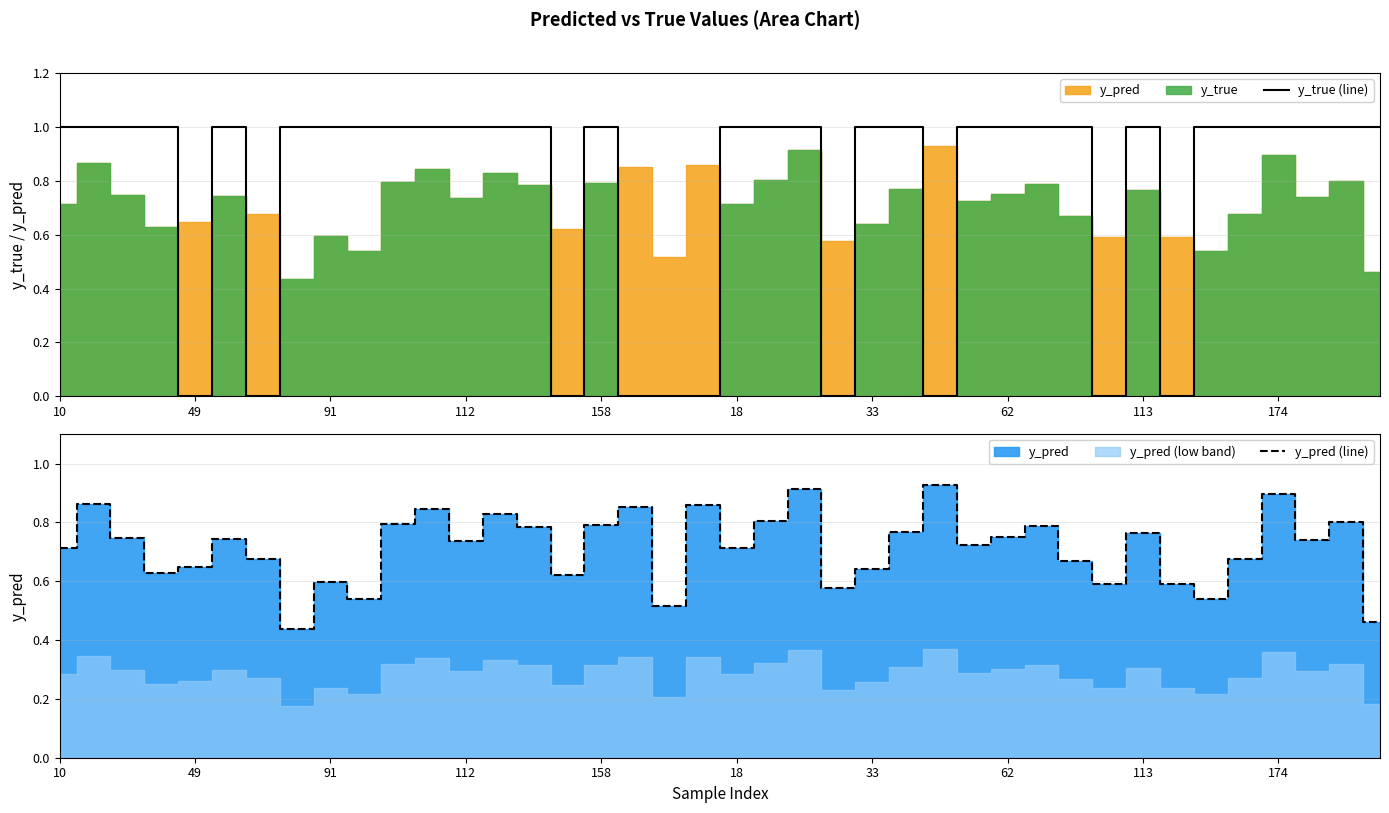

At how many categories does at least one series exceed 0?

40